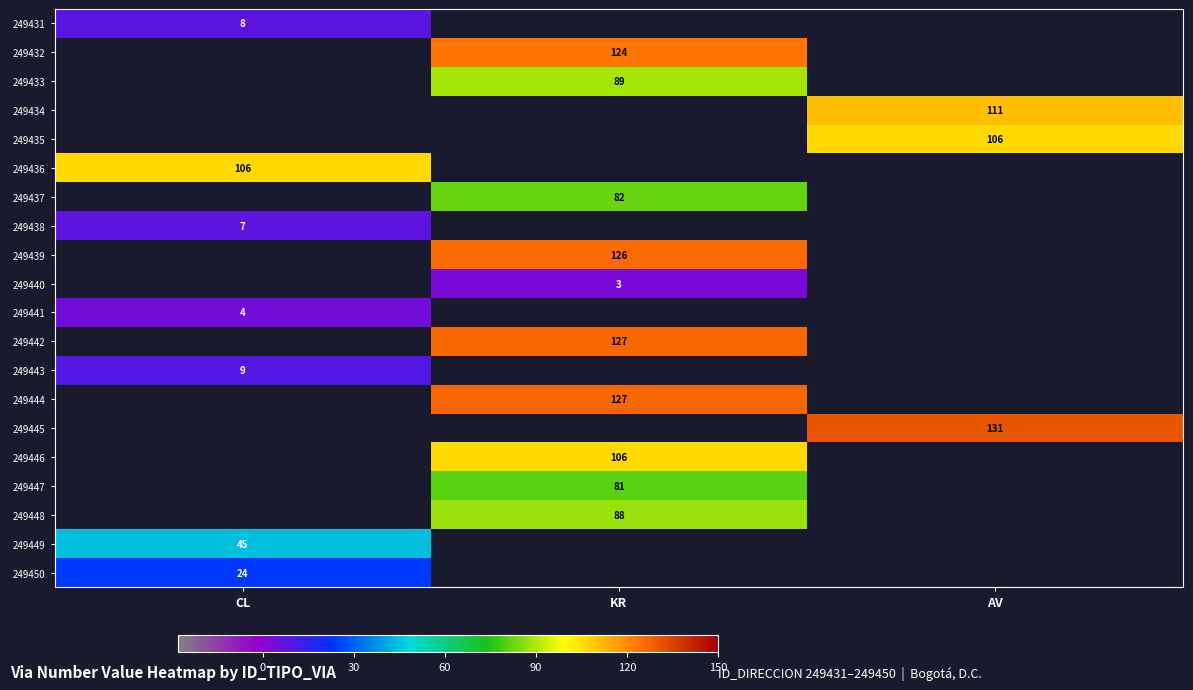

True or false: 249442 has a value of 181 at KR.

False